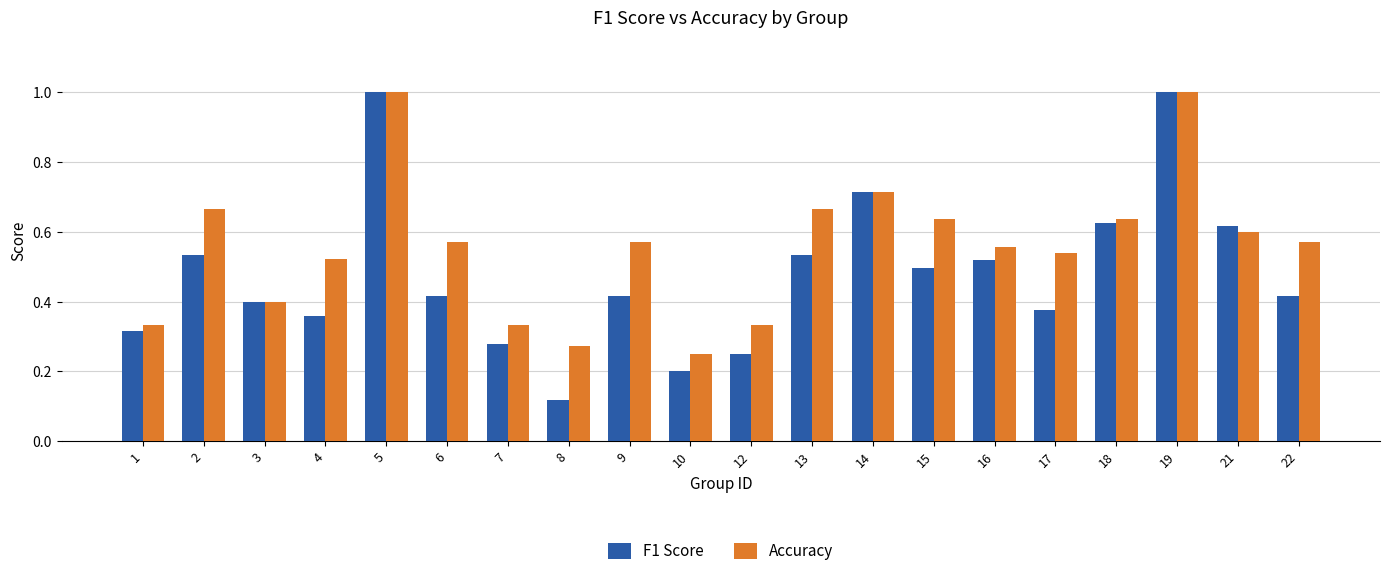

What is the difference between the second highest and minimum values in the F1 Score series?

0.9